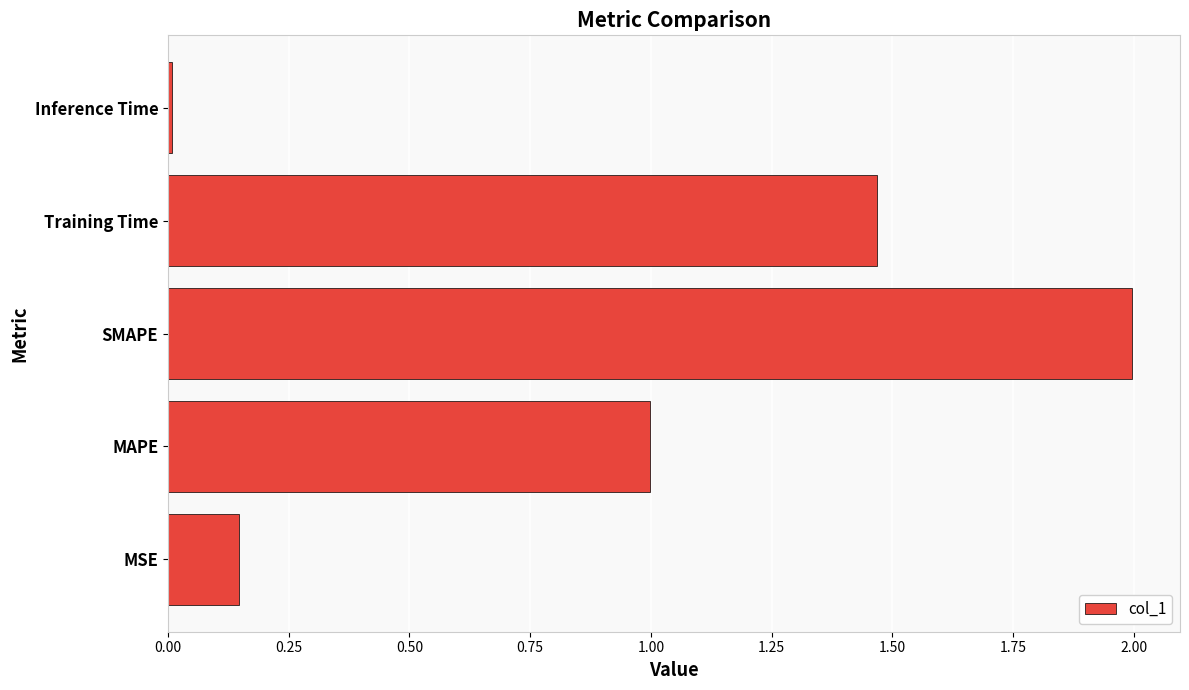

What is the change in value from SMAPE to Training Time?

-0.5